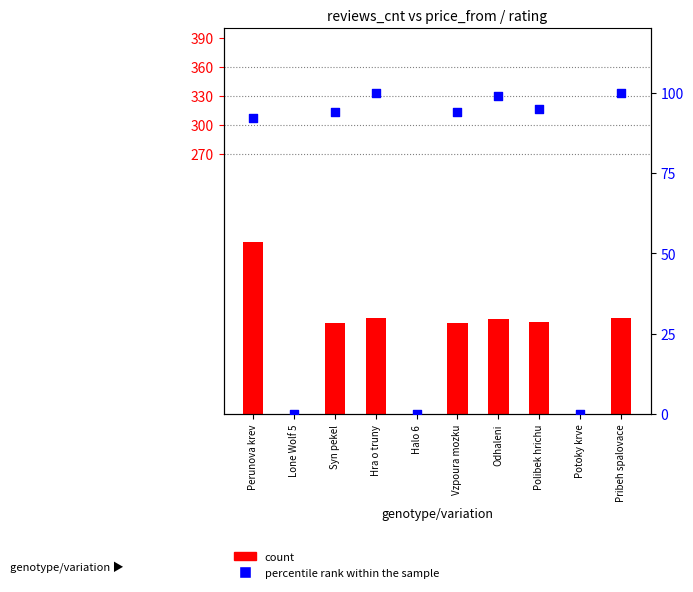

Which series has the largest total across all categories?

count